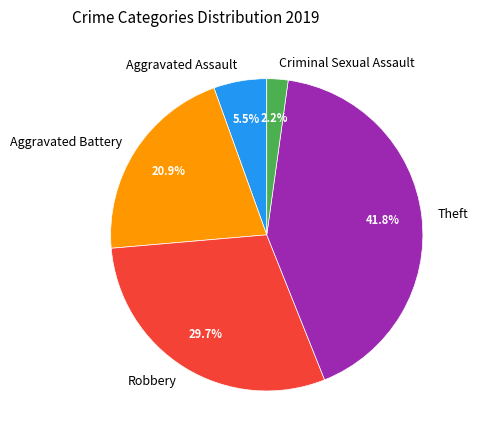

To the nearest percent, what is the difference between the Theft and Criminal Sexual Assault slice percentages?

40%